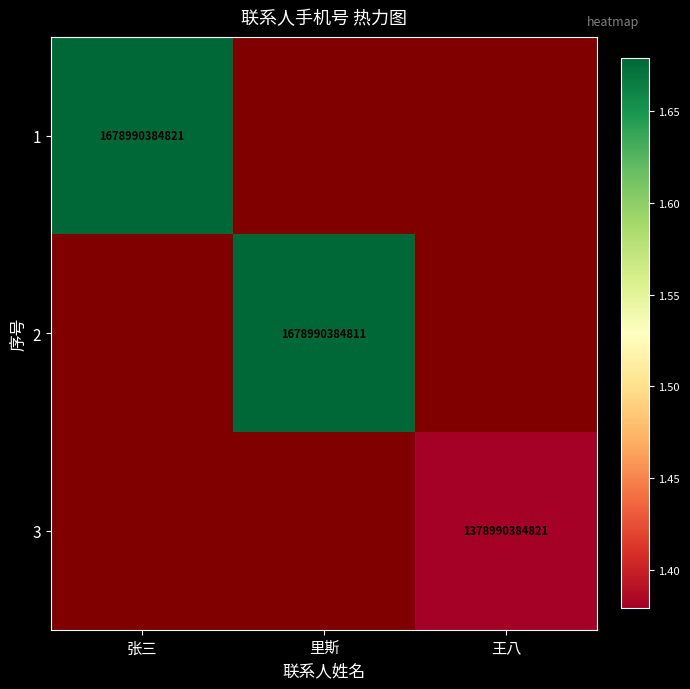

True or false: 3 has a value of 1378990384821 at 王八.

True